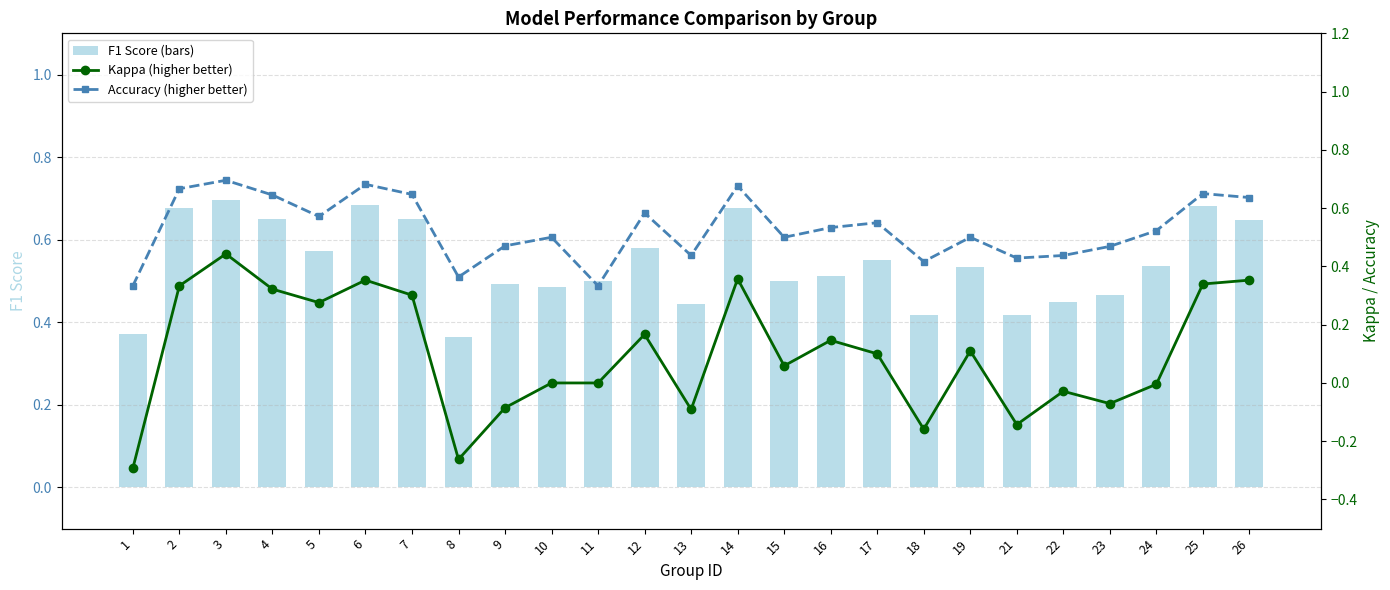

Where is F1 Score (bars) nearest to the value 0?

8